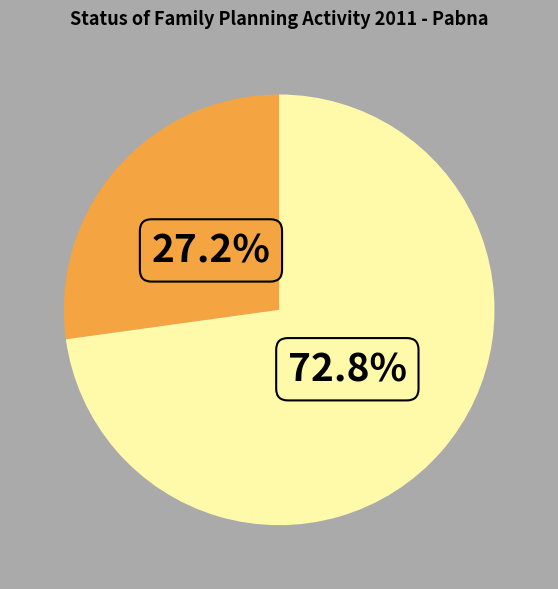

Is there any slice that represents more than half of the pie?

Yes